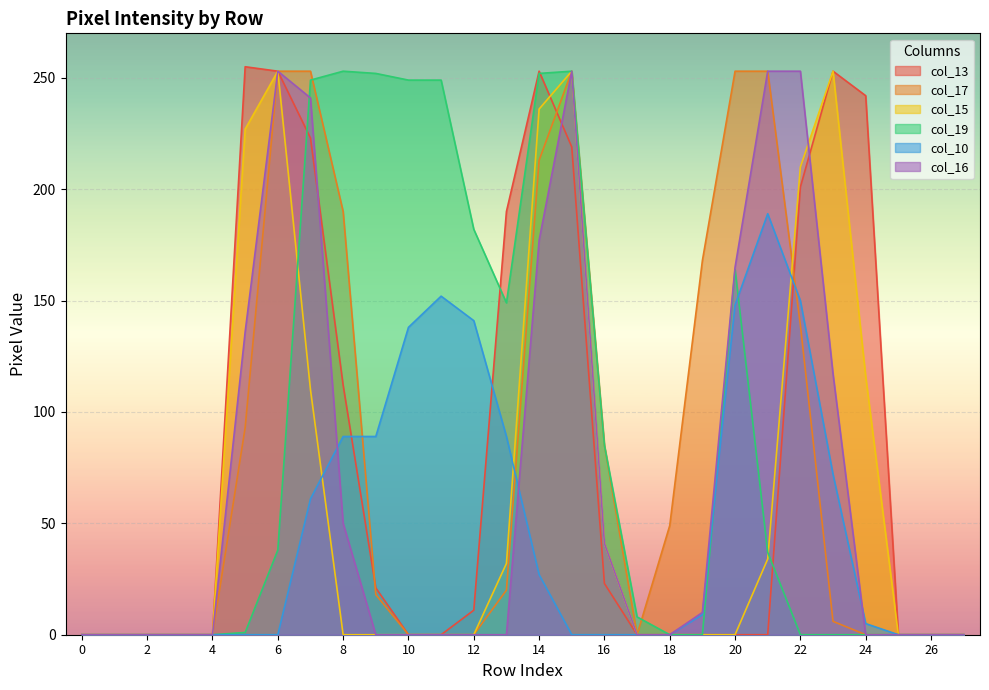

True or false: col_16 and col_17 cross at least once.

False